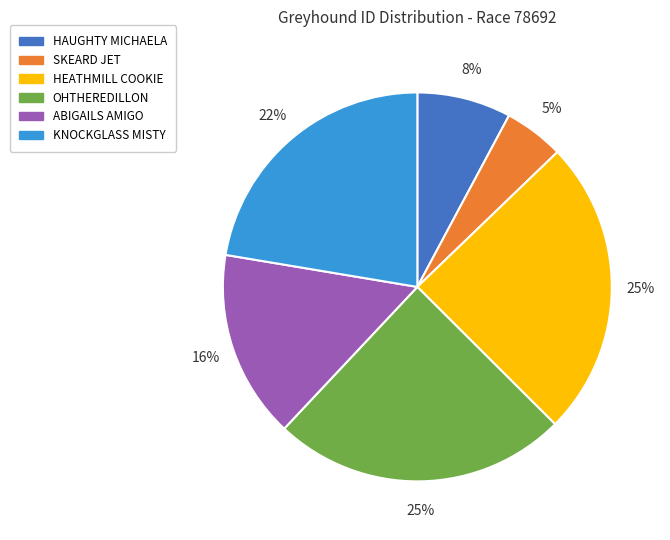

Does any single category account for the majority?

No